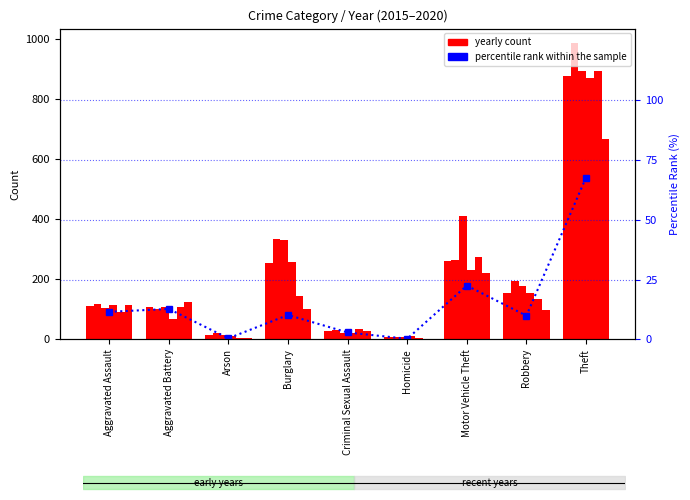

The chart shows a value of 12.7 at Aggravated Battery. True or false?

True